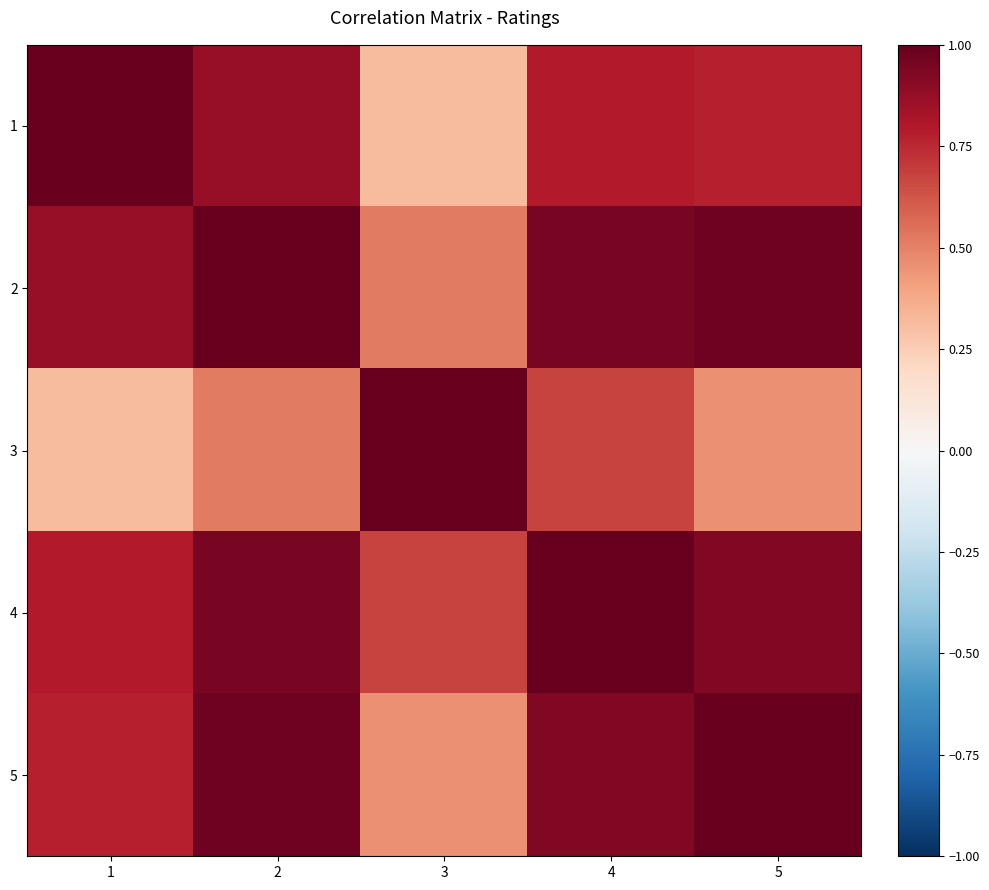

Rank the series at 2 from highest to lowest value.

2, 5, 4, 1, 3